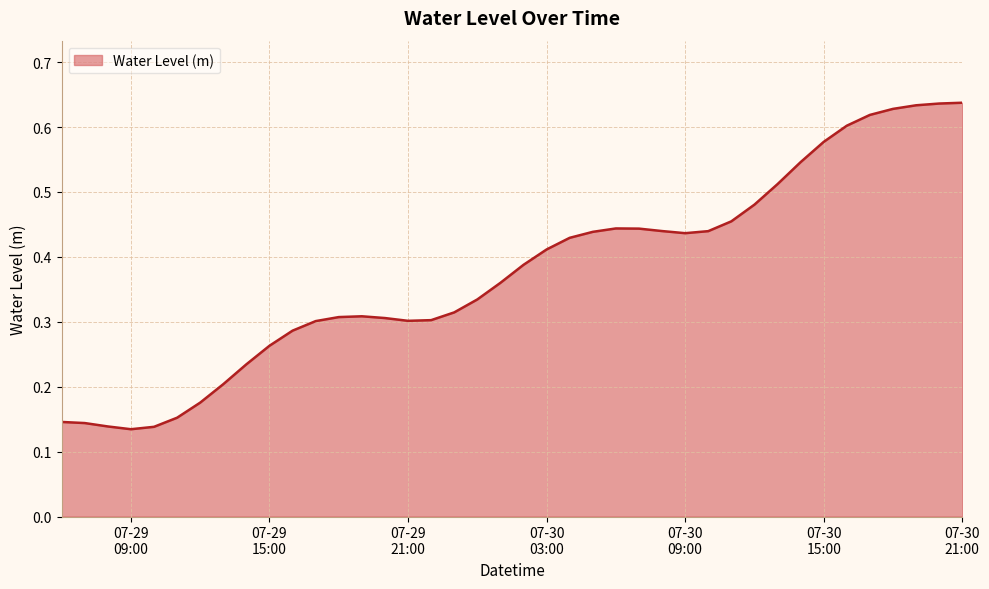

Which category has the highest value across all series?

07-30 21:00